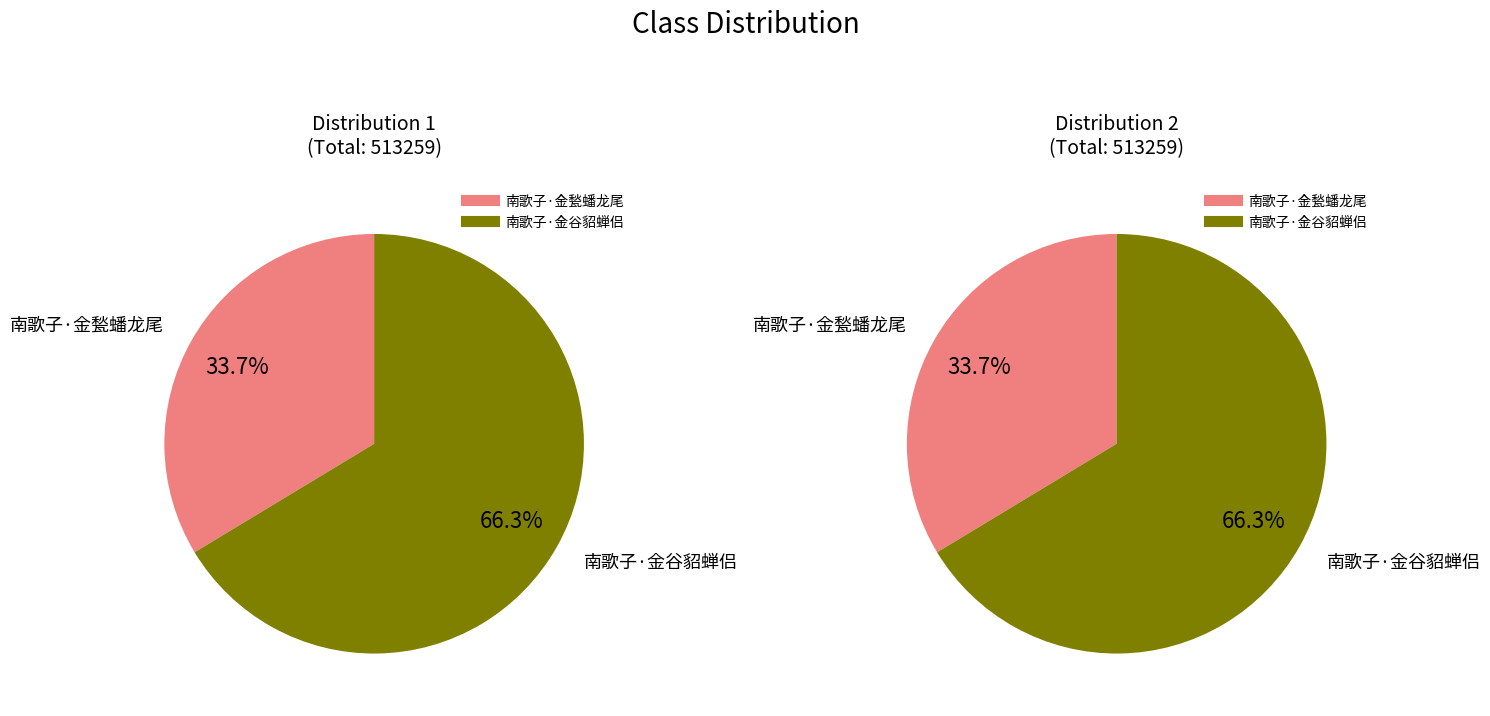

To the nearest percent, what portion does 南歌子·金甃蟠龙尾 represent?

34%